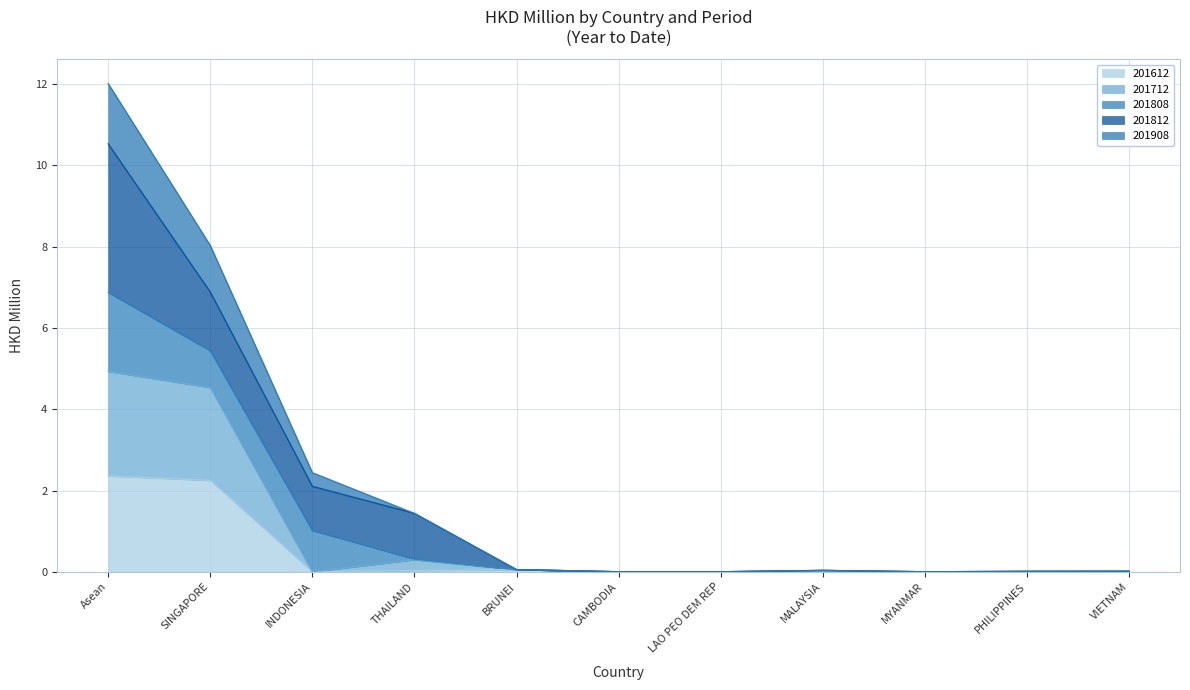

True or false: 201712 and 201908 cross at least once.

False